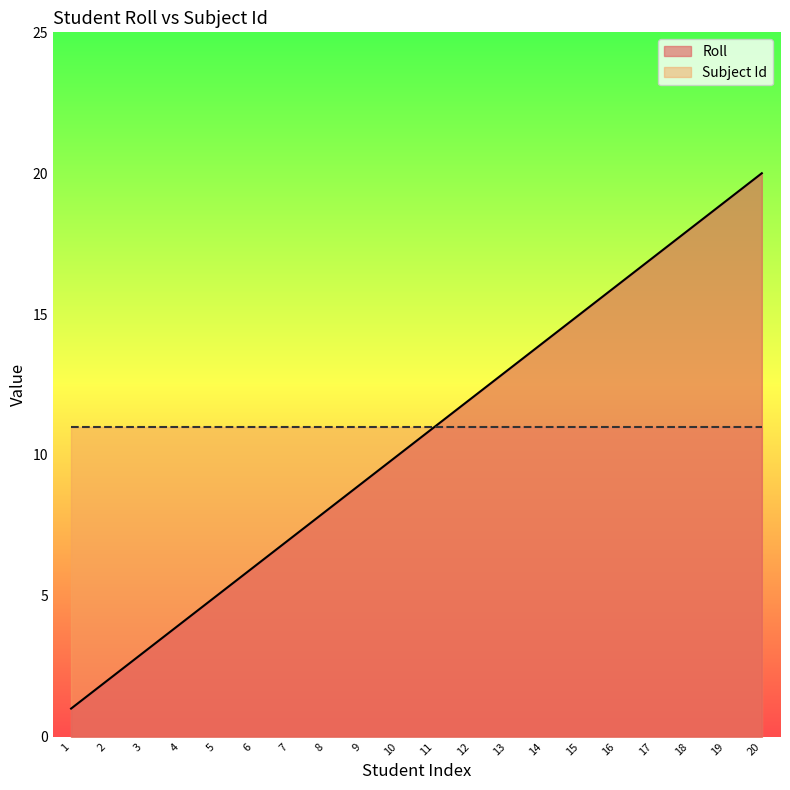

Count the number of values greater than 11.

9